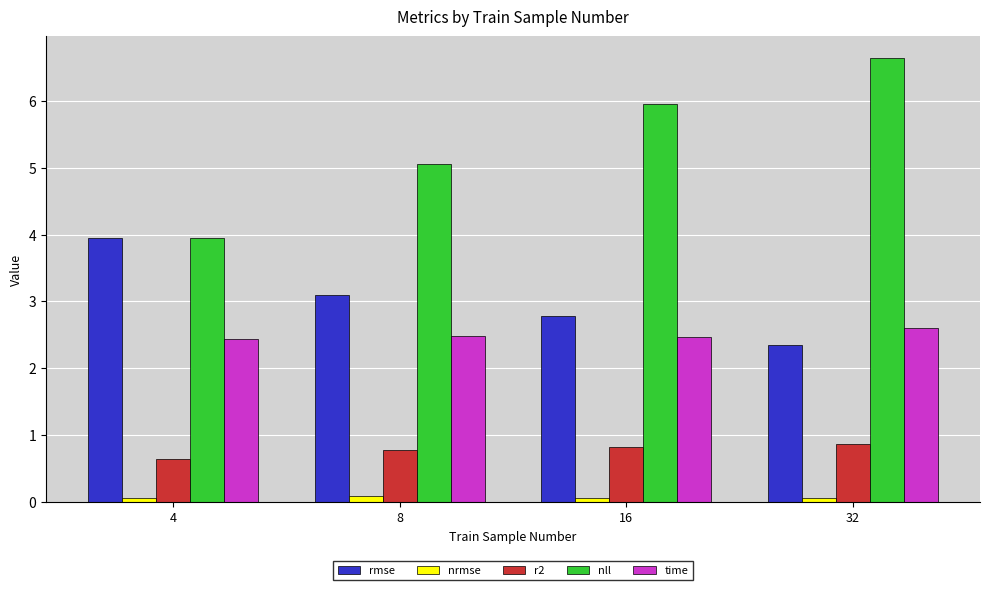

Read the time value at 32.

2.6